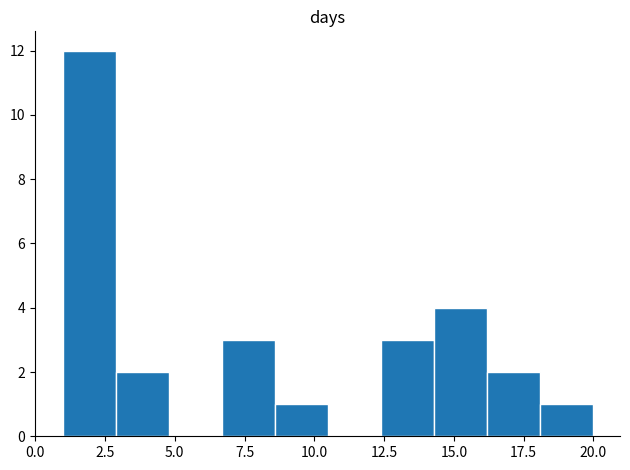

Around what value on the x-axis is the tallest bar? Give the approximate position of its centre, as read against the axis.

2.0